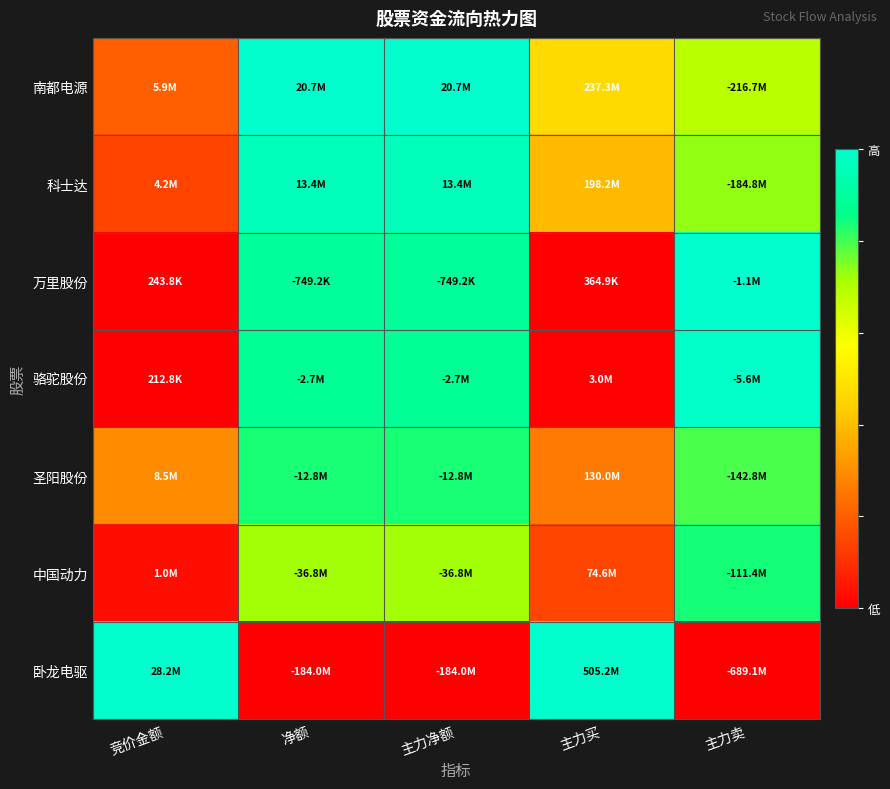

Which has a higher value, 竞价金额 or 主力买?

主力买